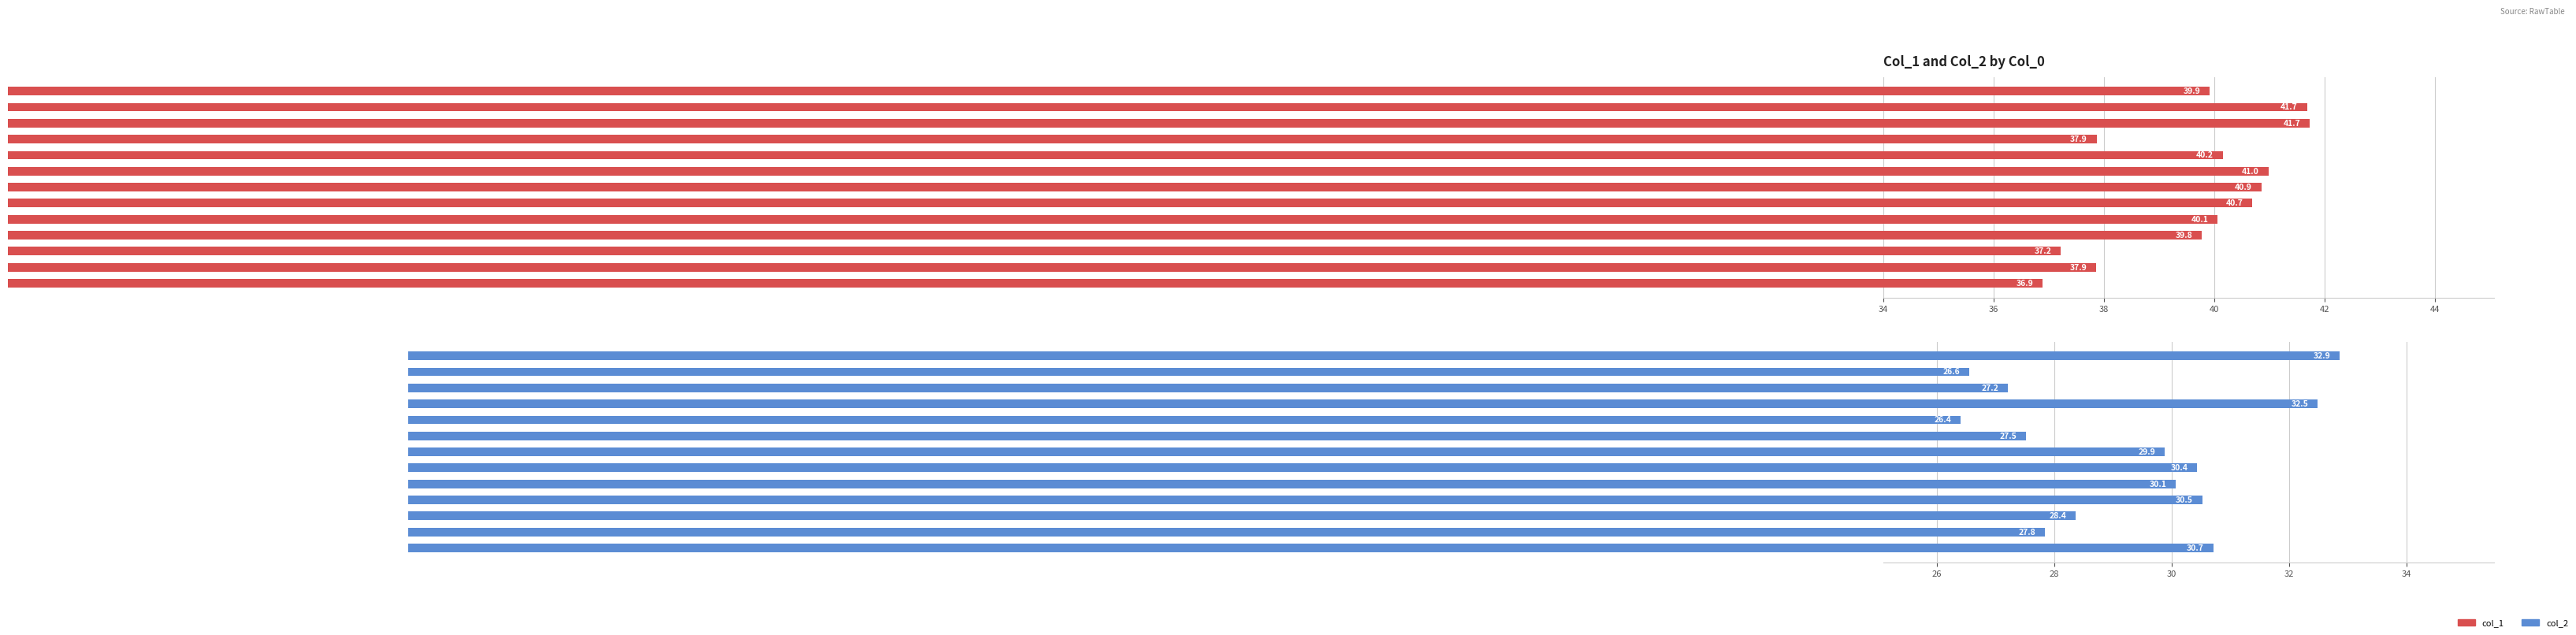

How many distinct data groups are displayed?

2